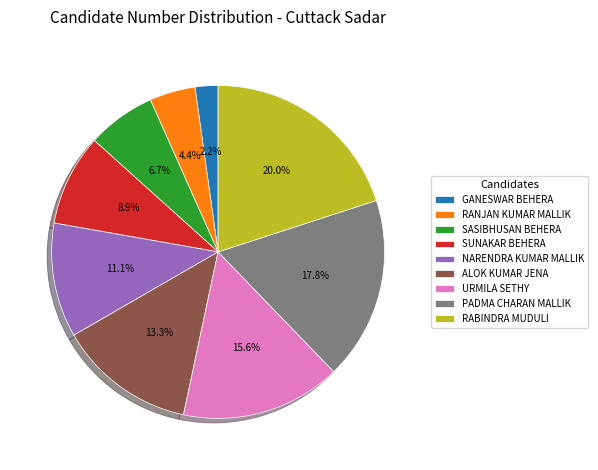

True or false: URMILA SETHY accounts for 10% of the total.

False